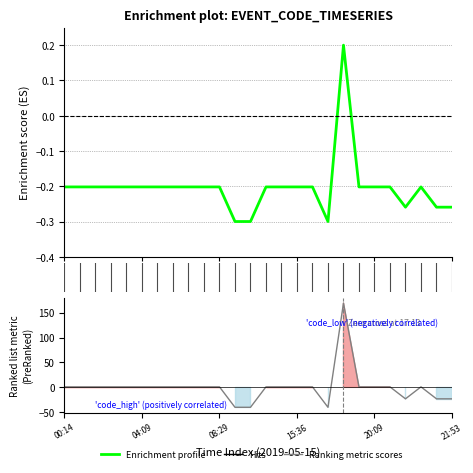

Does the chart display data point markers on the line(s)?

No